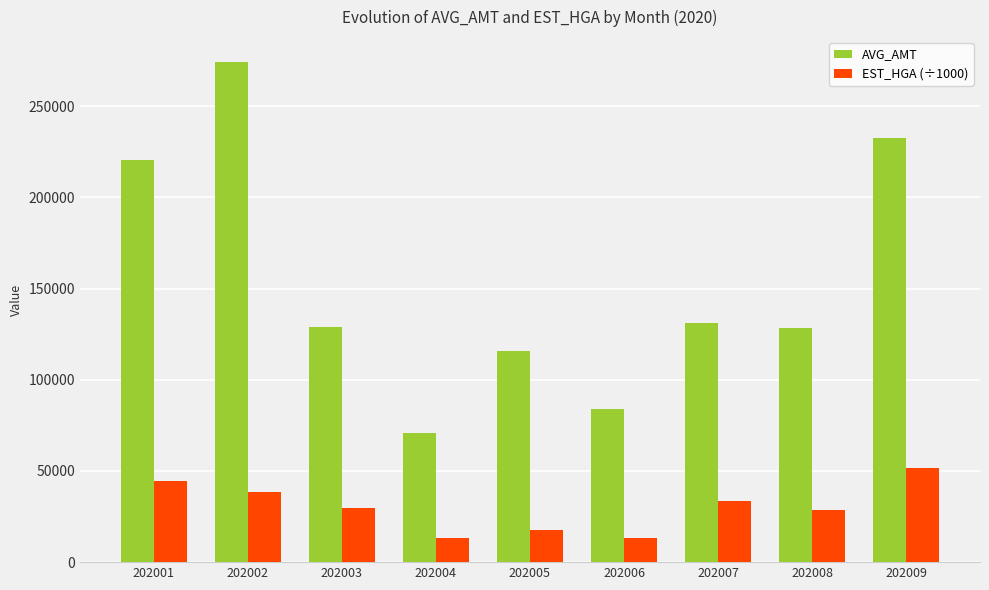

What is the approximate value of AVG_AMT at 202002?

274181.0